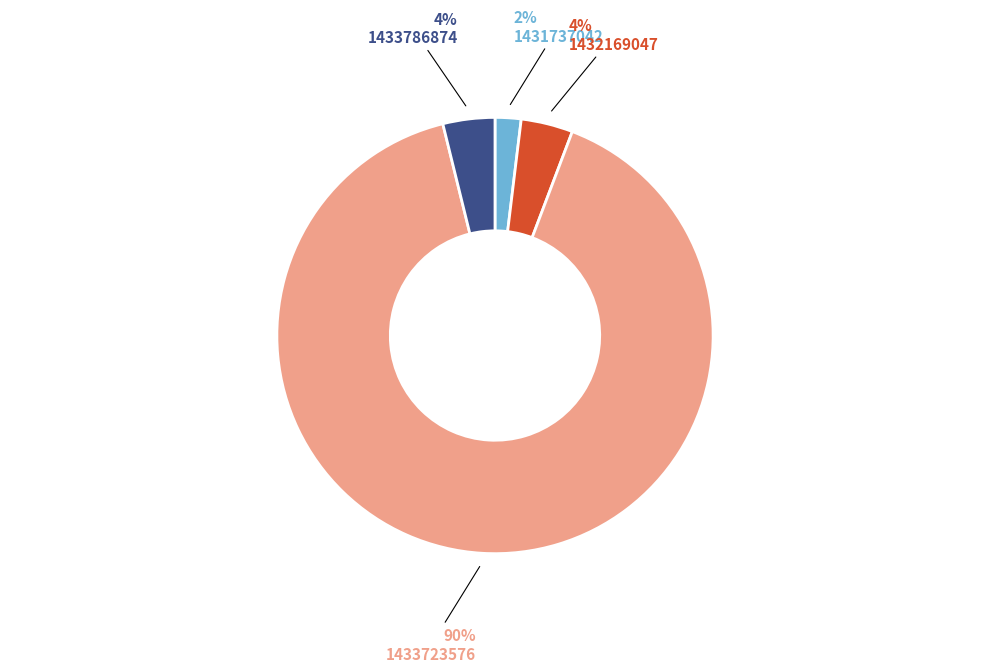

Is there any slice that represents more than half of the pie?

Yes